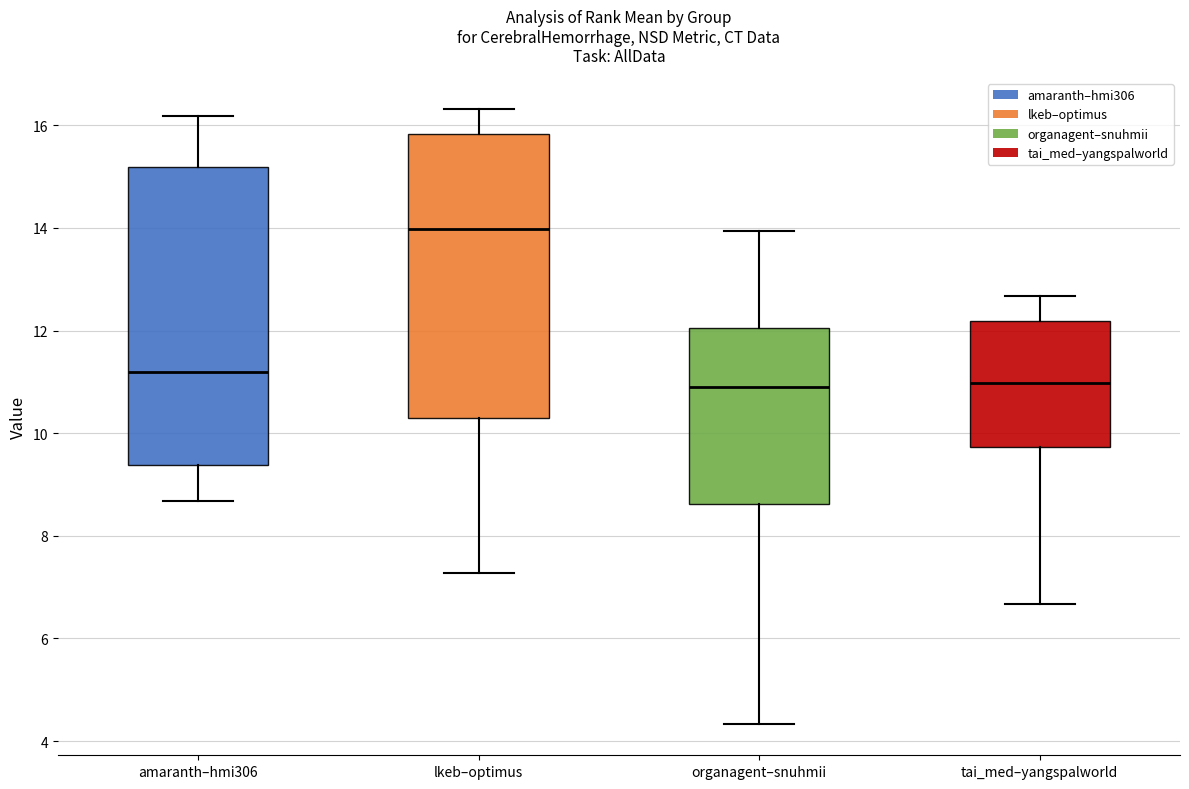

Reading left to right, transcribe this box plot: for each box, give where its median line is, the range the box spans, and where its two whiskers end, as read against the y-axis. The values are not printed on the chart, so give them approximately, as read against the axis.

amaranth–hmi306: median 11.2, box 9.4 to 15.2, whiskers 8.6 to 16.2
lkeb–optimus: median 14.0, box 10.4 to 15.8, whiskers 7.2 to 16.4
organagent–snuhmii: median 10.8, box 8.6 to 12.0, whiskers 4.4 to 14.0
tai_med–yangspalworld: median 11.0, box 9.8 to 12.2, whiskers 6.6 to 12.6